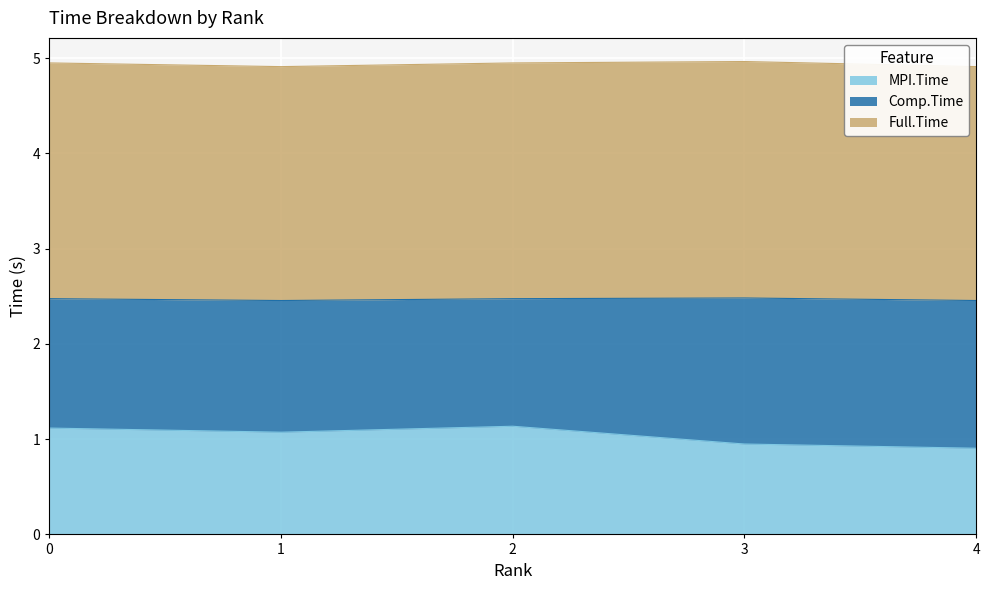

True or false: Full.Time and MPI.Time intersect in this chart.

False